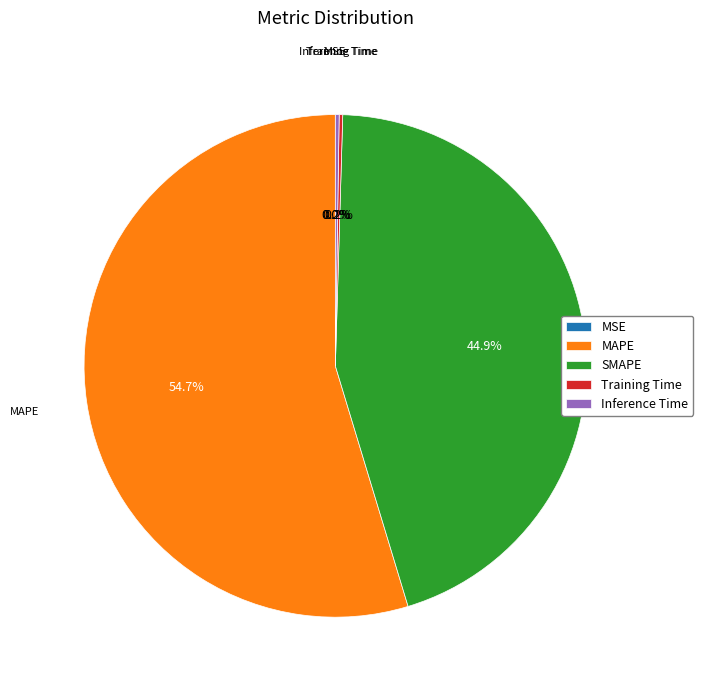

To the nearest percent, what is the average slice percentage?

20%